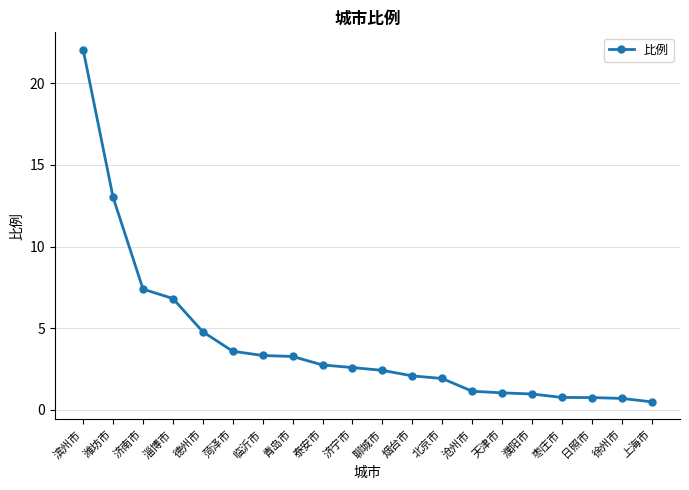

At which label does the data first exceed 2?

滨州市